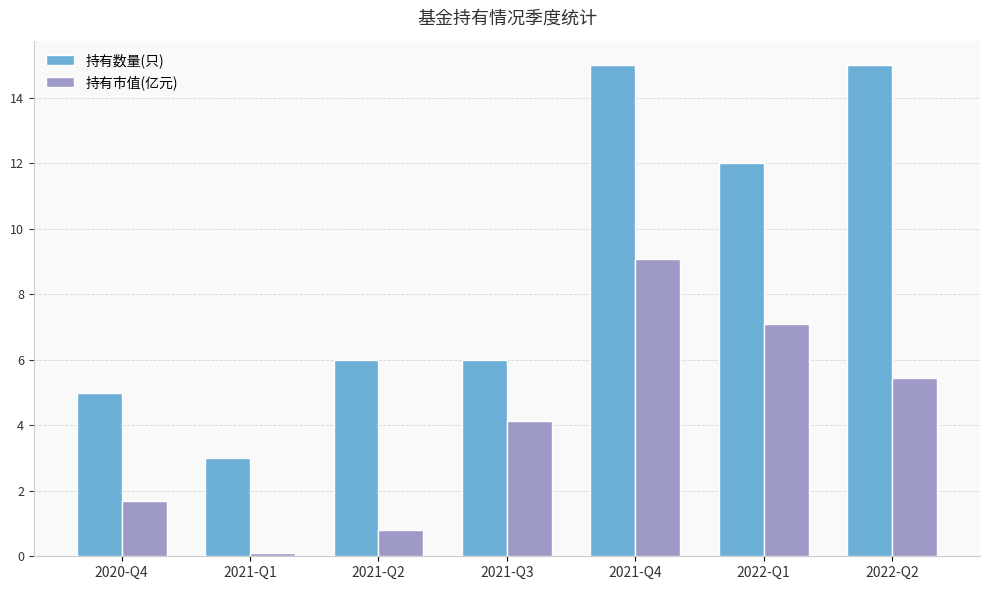

How many bars are there in total?

14